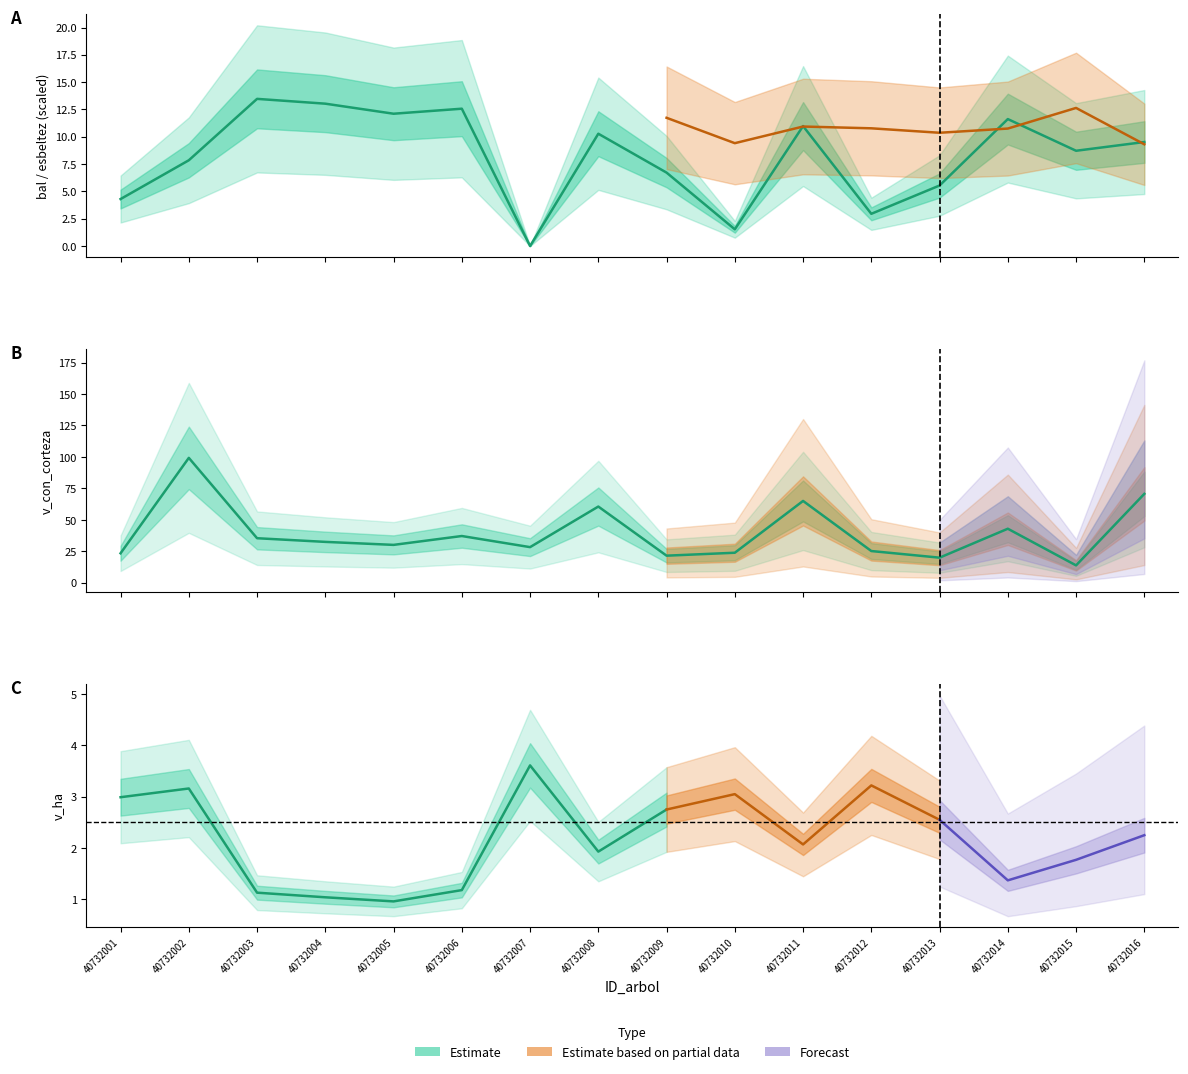

Which series has the largest range (max minus min)?

v_con_corteza